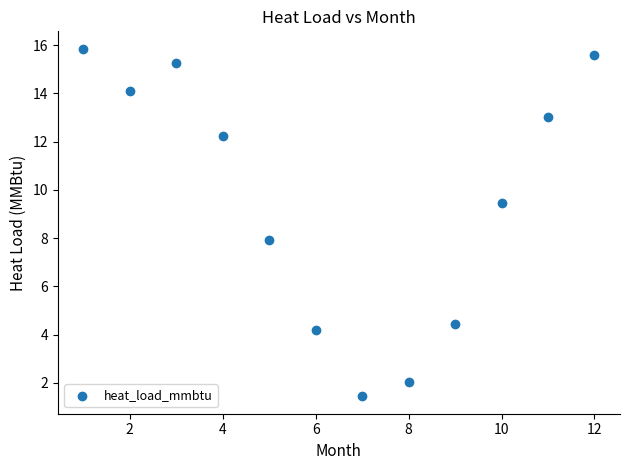

What is the range of X values (max minus min)?

11.0